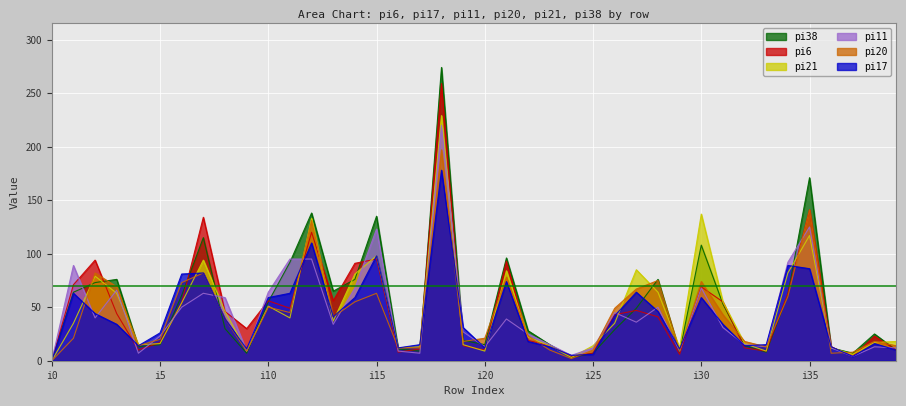

What is the highest value of the pi21 series?

229